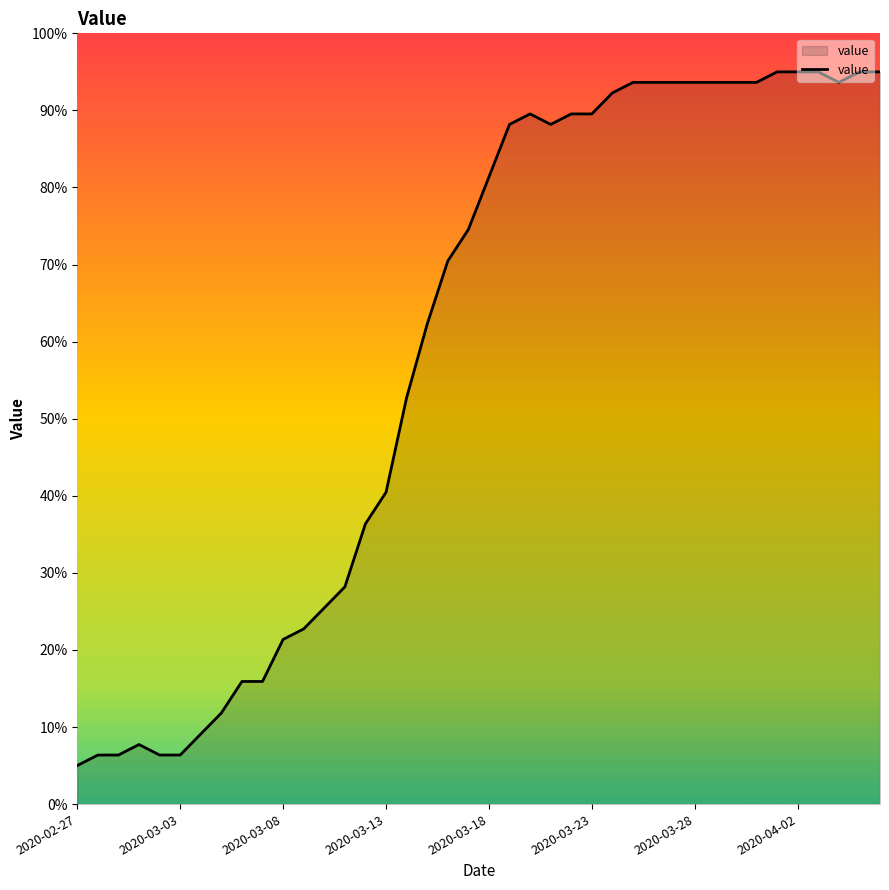

What is the minimum value shown in the chart?

5.0